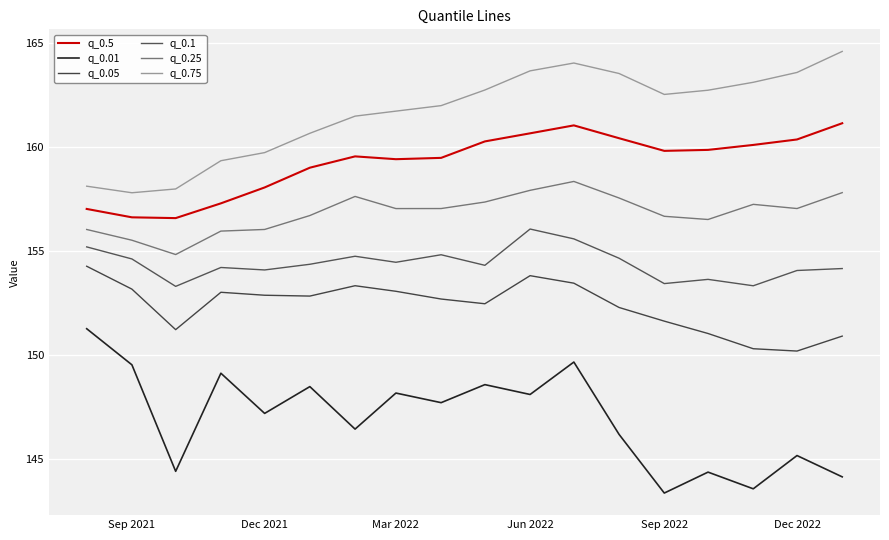

What is the sum of all q_0.5 values?

2866.6